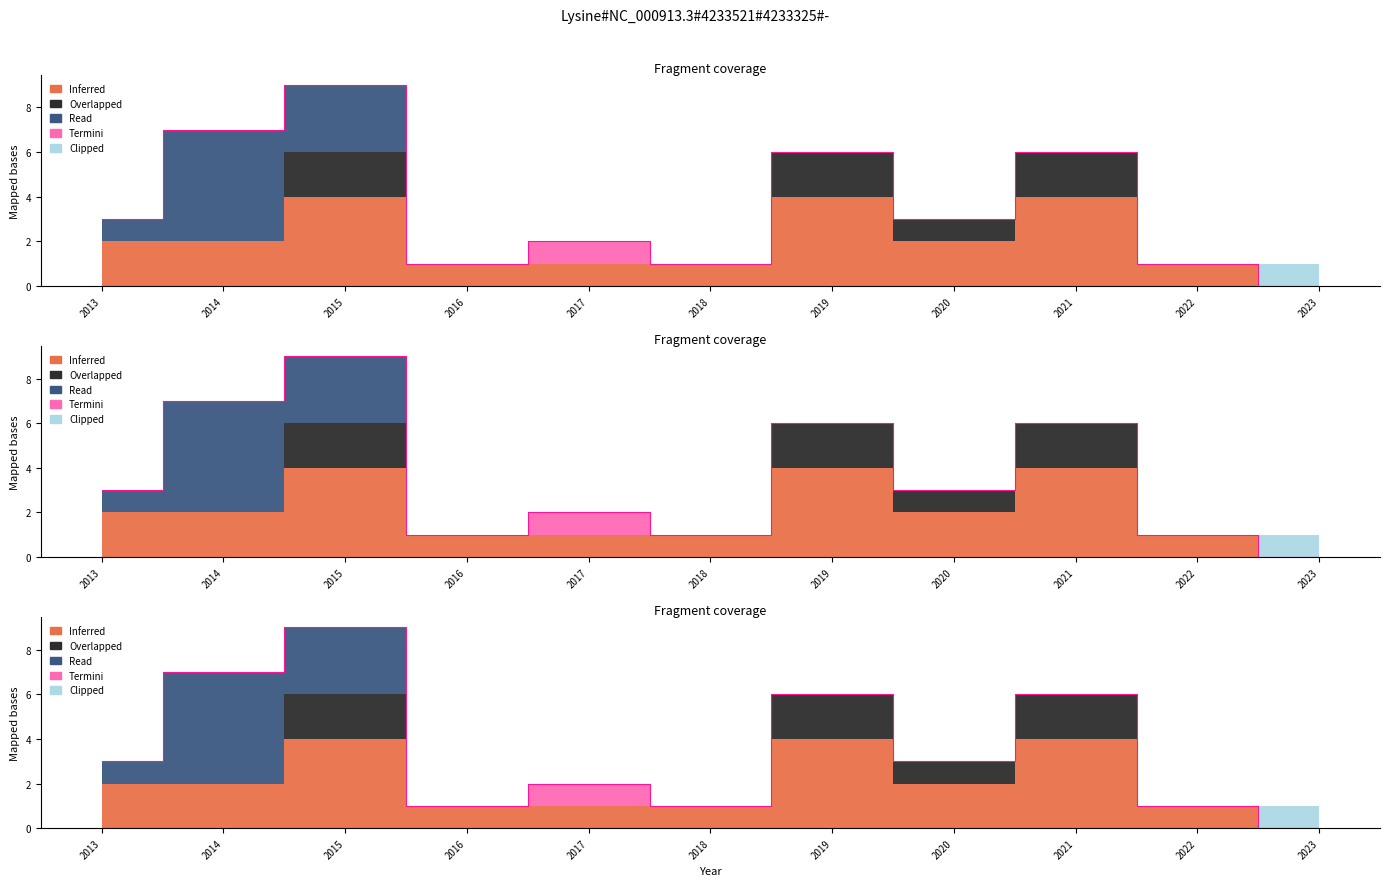

How many distinct data groups are displayed?

5